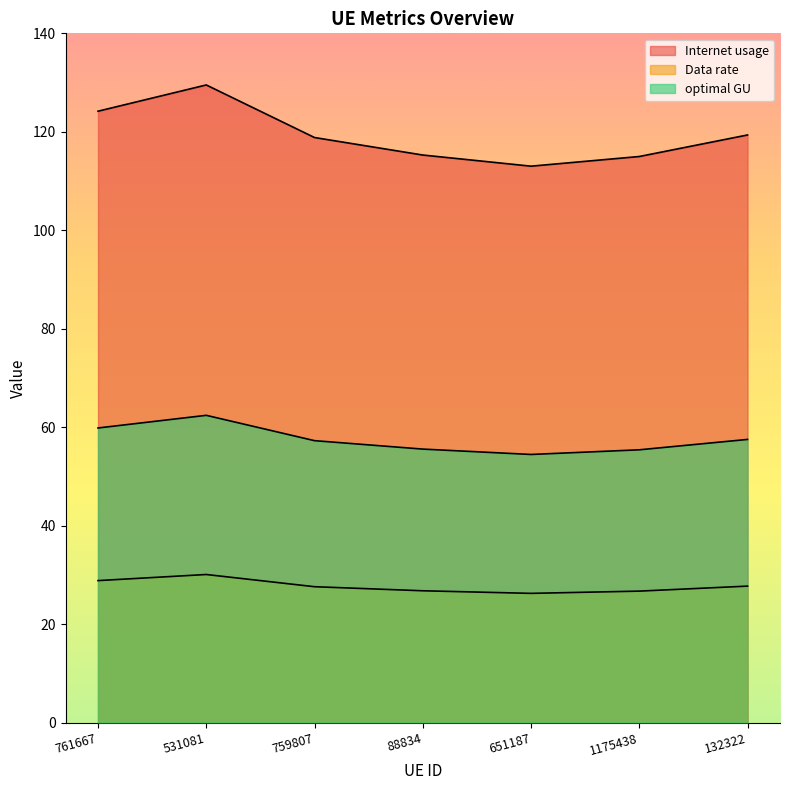

What is the total value across all series at 651187?

193.7